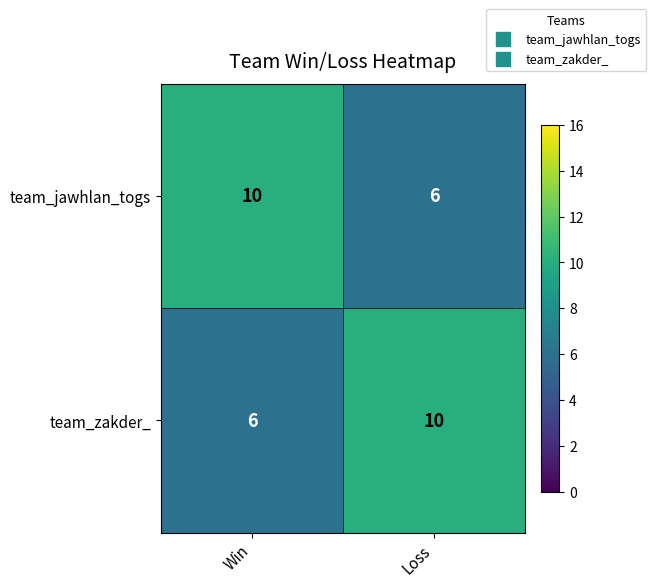

Rank the series at Loss from lowest to highest value.

team_jawhlan_togs, team_zakder_